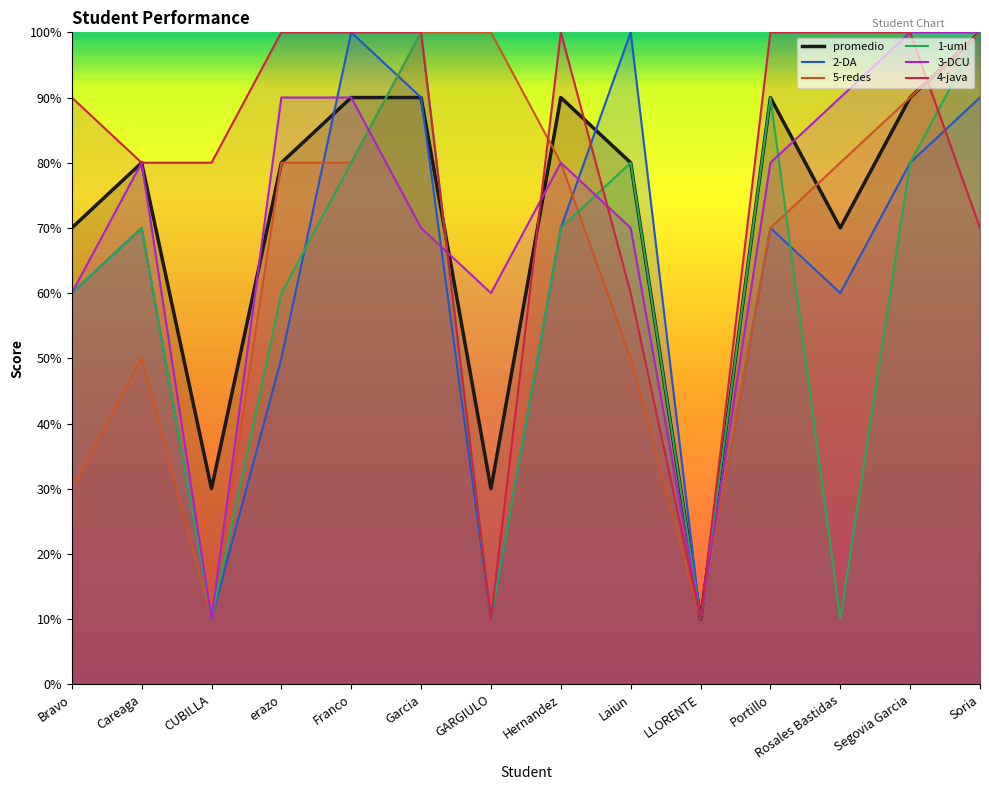

At which label does promedio first exceed 8?

Franco